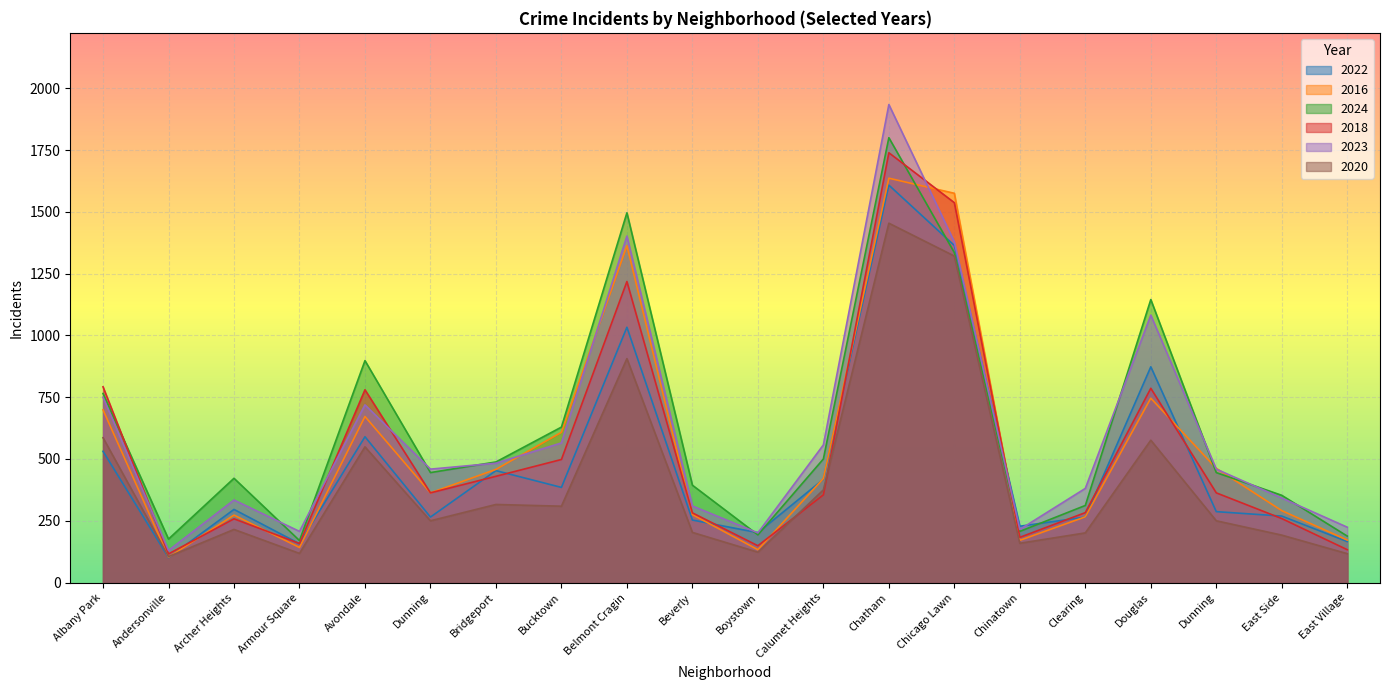

Reading left to right, extract all data points from this chart.

2022: 531	101	296	157	590	265	453	385	1033	253	202	418	1608	1364	228	265	873	287	269	166
2016: 699	103	273	142	672	363	458	608	1363	275	133	421	1636	1575	171	266	746	462	291	172
2024: 765	176	422	170	898	445	488	629	1496	394	193	500	1800	1335	207	312	1145	445	353	188
2018: 792	116	258	158	780	363	430	498	1218	282	149	355	1739	1537	183	283	786	363	259	133
2023: 750	130	334	207	719	459	483	565	1402	310	201	557	1934	1378	215	381	1082	459	342	224
2020: 586	105	215	118	549	250	316	309	906	203	123	375	1454	1321	159	201	576	250	192	117